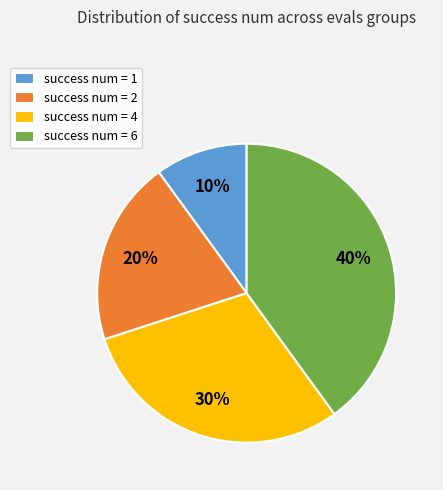

How many slices are in this pie chart?

4